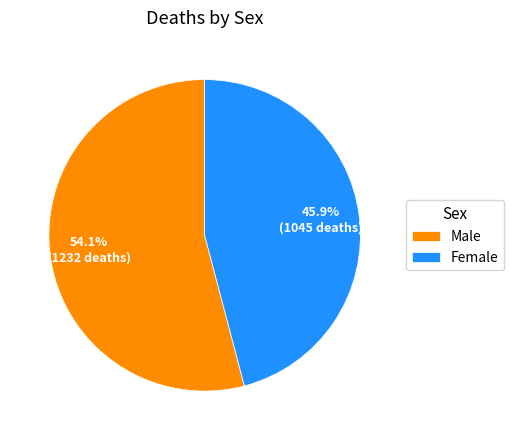

Does any single category account for the majority?

Yes